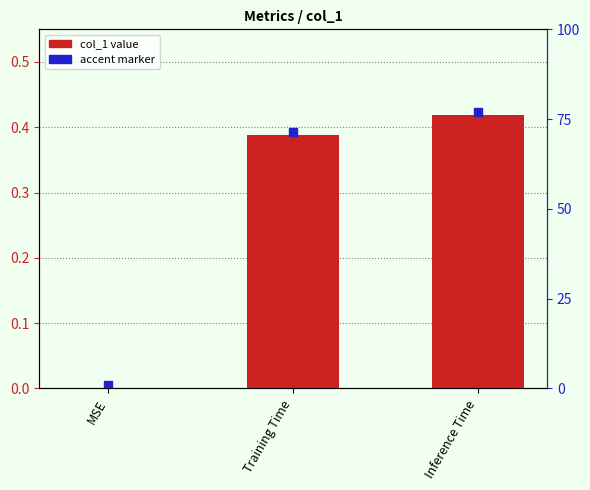

How many positive values are there?

2